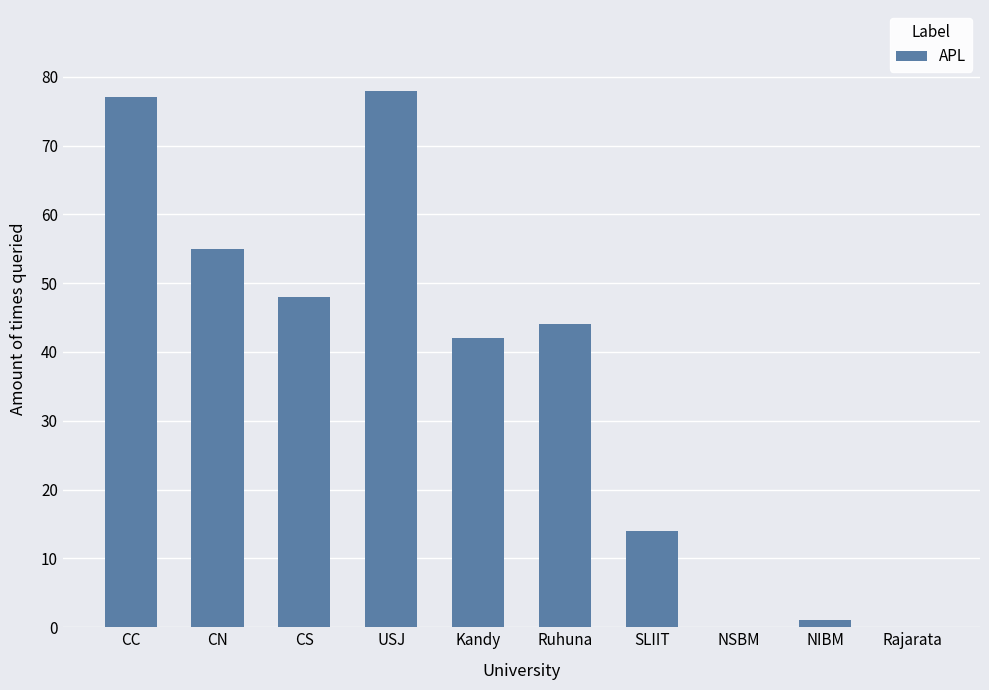

Does the chart contain stacked bars?

No